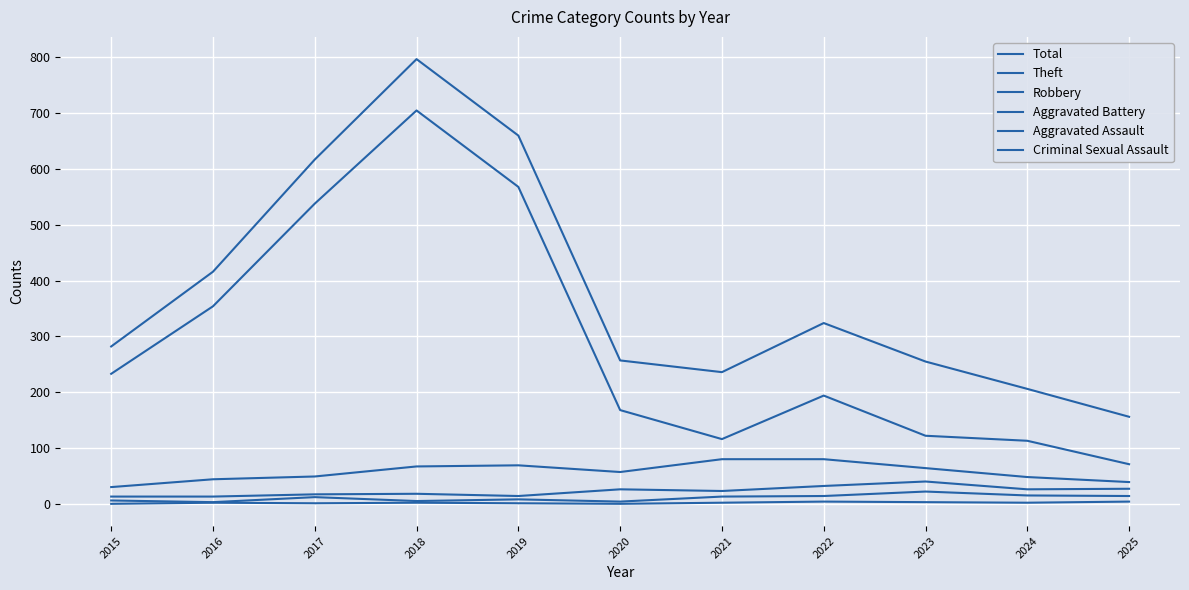

Rank the series at 2024 from lowest to highest value.

Criminal Sexual Assault, Aggravated Assault, Aggravated Battery, Robbery, Theft, Total